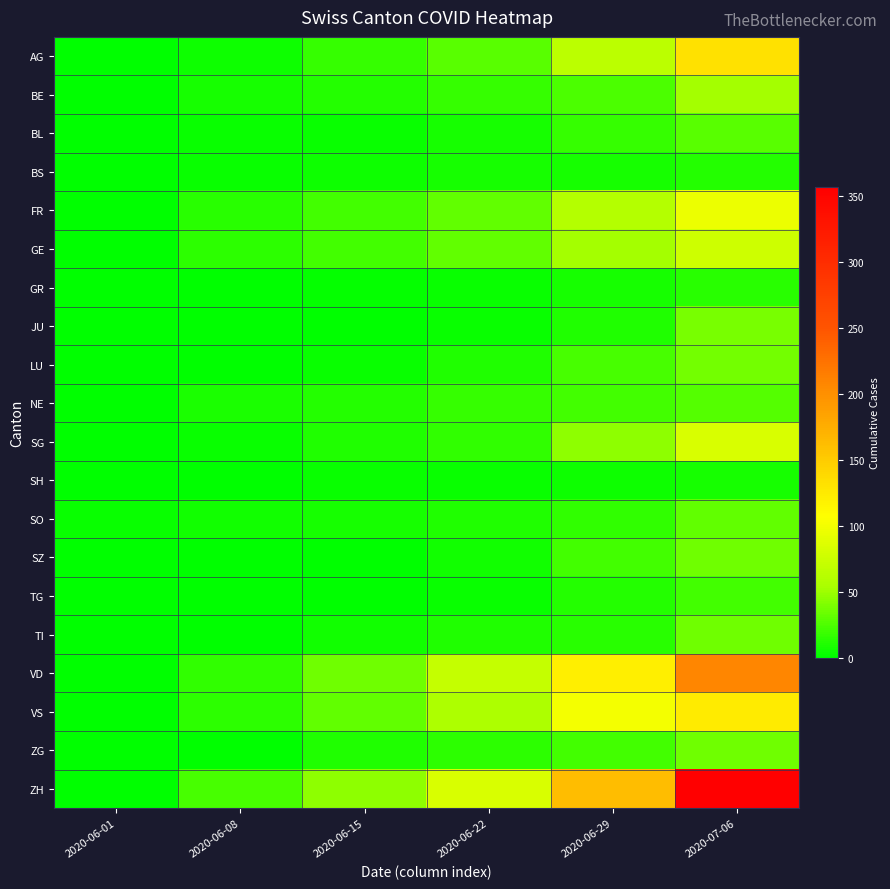

What is the difference between the highest and lowest values at 2020-06-01?

3